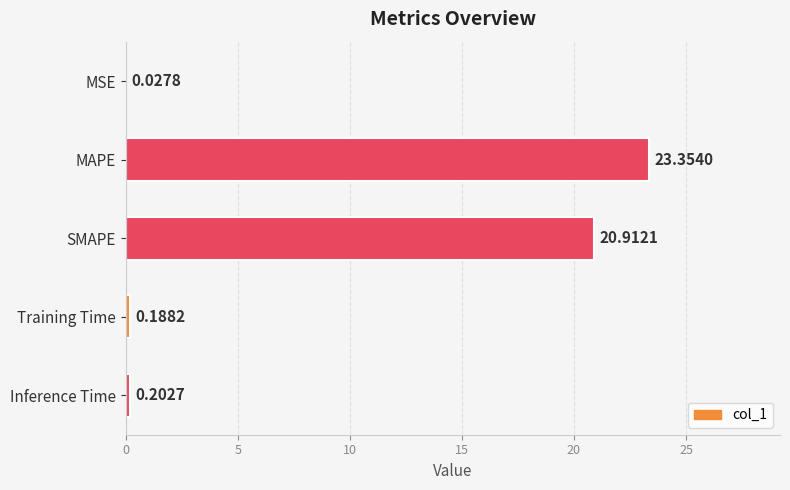

What is the average value?

8.9